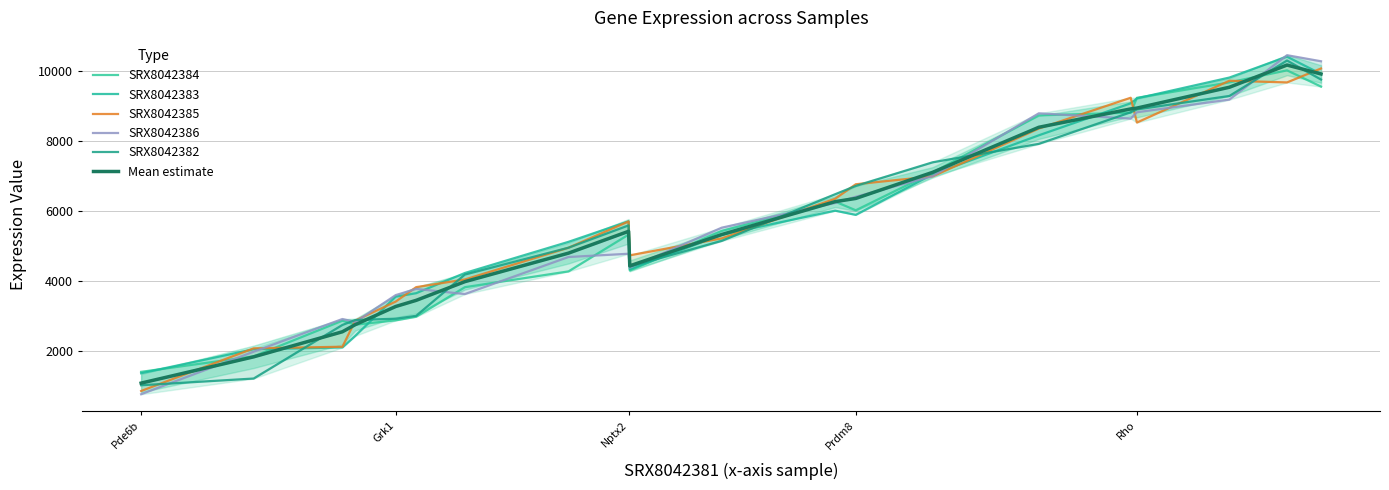

At Prdm8, list the series in order from largest to smallest.

SRX8042385, SRX8042382, SRX8042386, Mean estimate, SRX8042384, SRX8042383